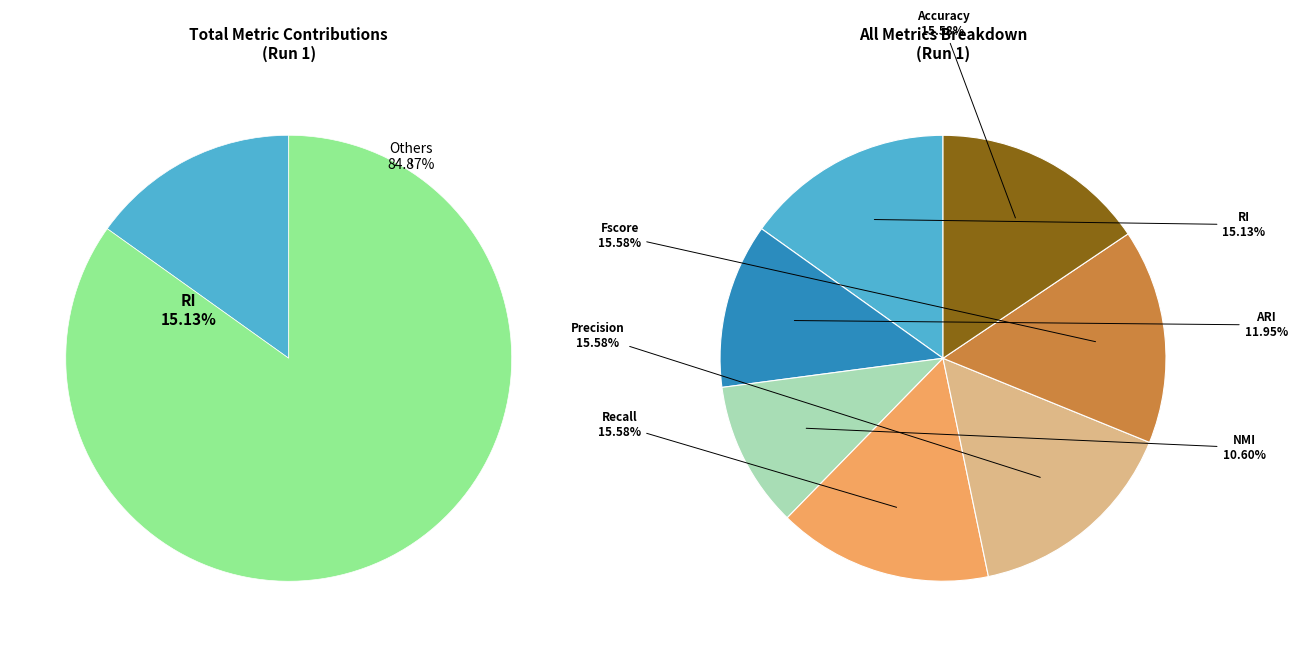

Do Accuracy and Precision together represent more than half of the pie?

No